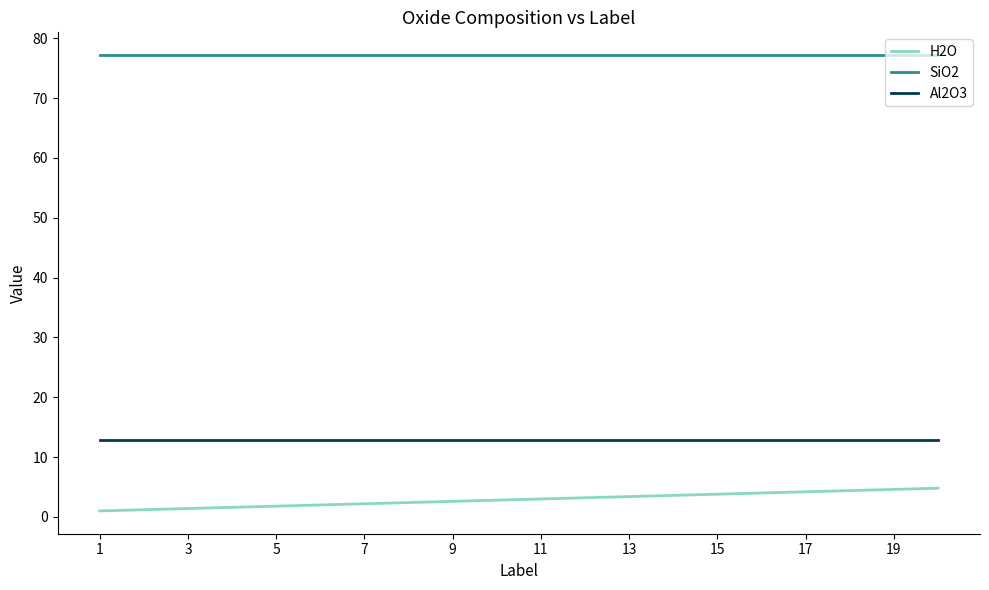

What are all the series names shown in the legend?

H2O, SiO2, Al2O3